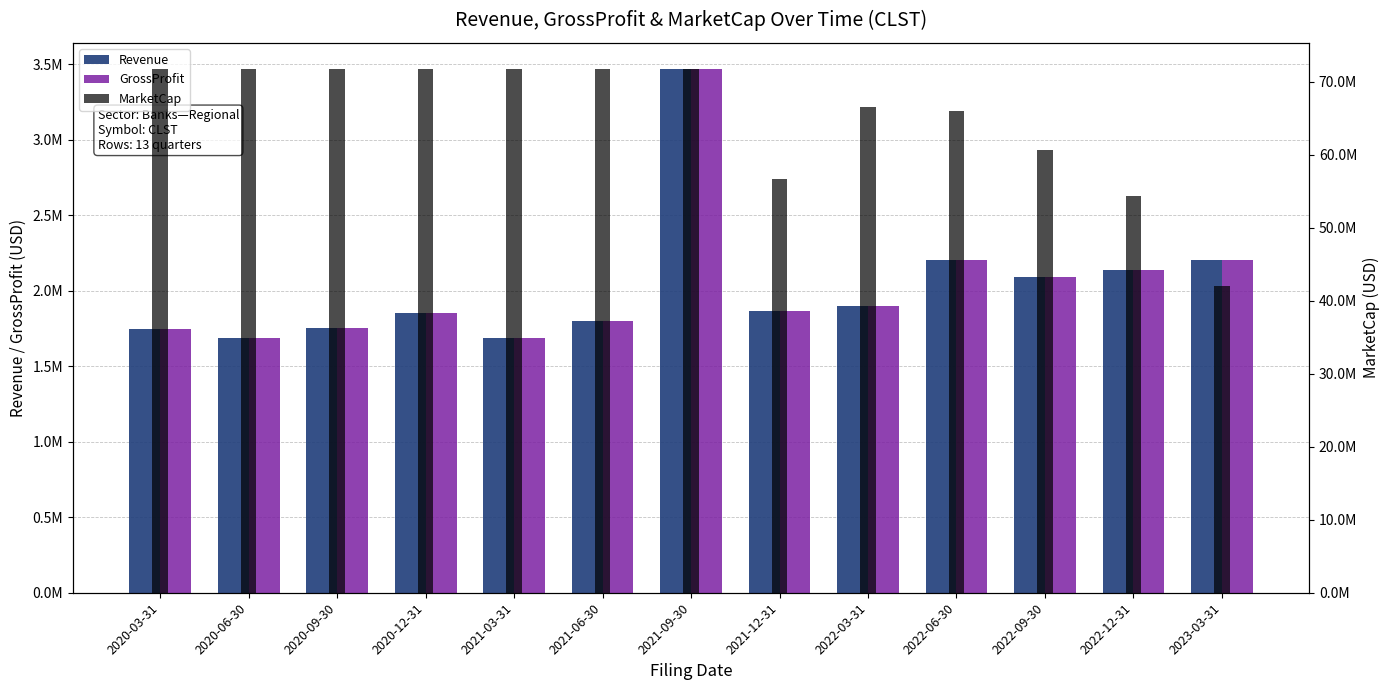

How many groups of bars are there?

13